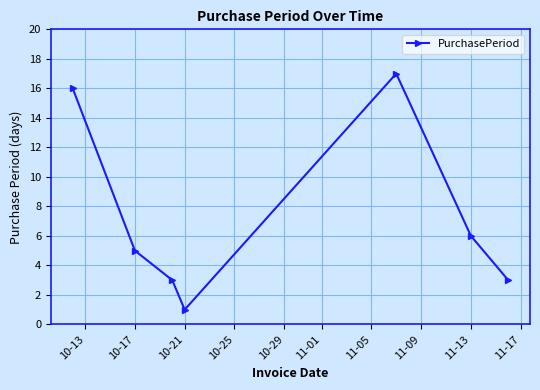

True or false: there are more than 0 points higher than both neighbors.

True